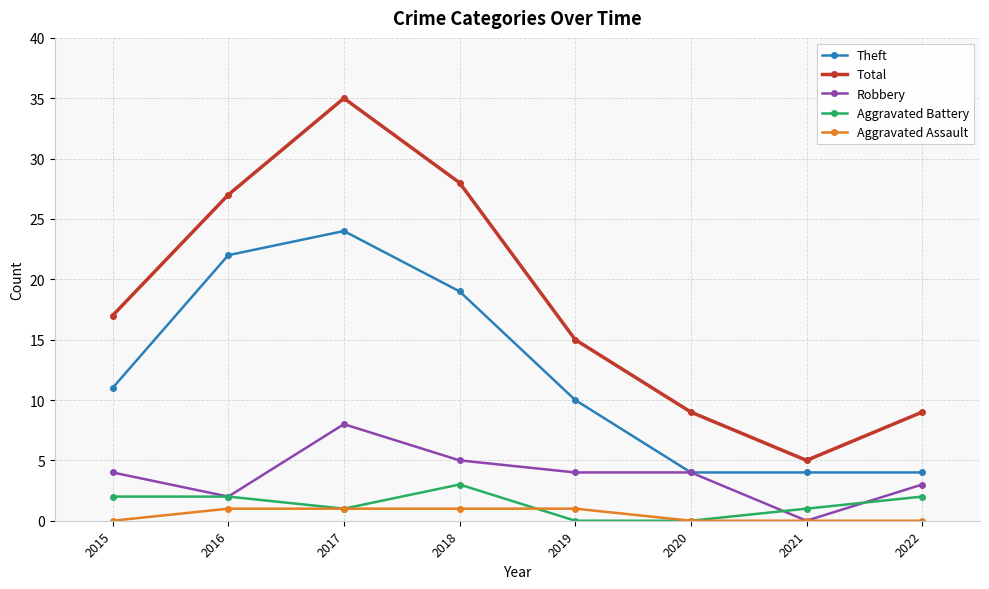

Is the value of Aggravated Assault at 2022 greater than the value of Total at 2019?

No